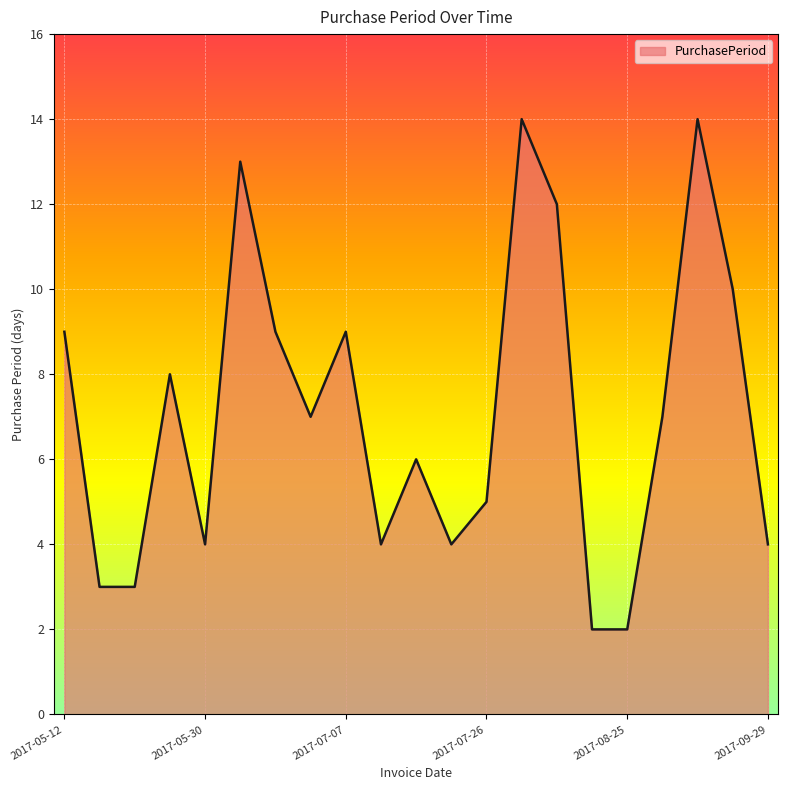

What is the maximum value shown in the chart?

14